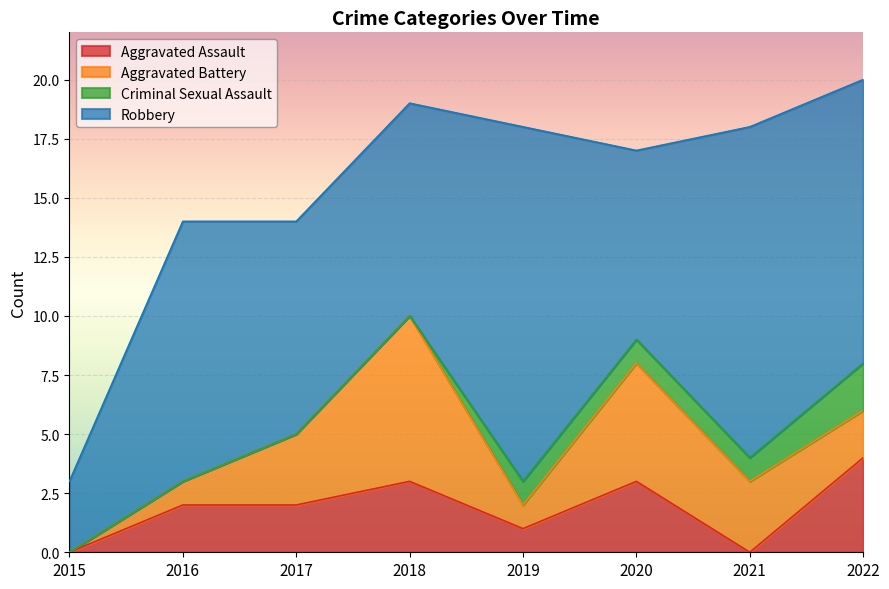

Read the Aggravated Assault value at 2016.

2